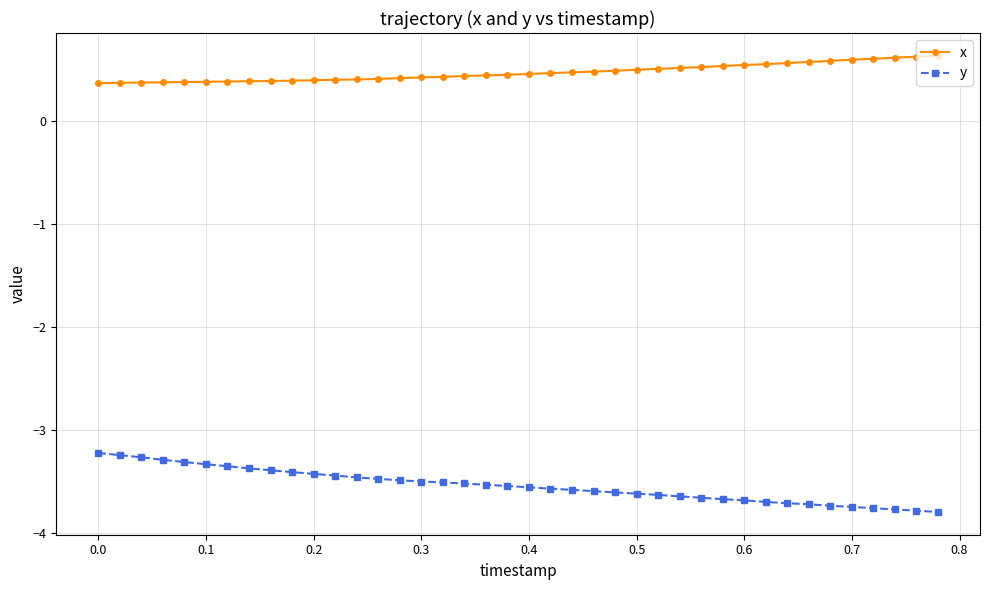

At how many categories does at least one series exceed -3?

40